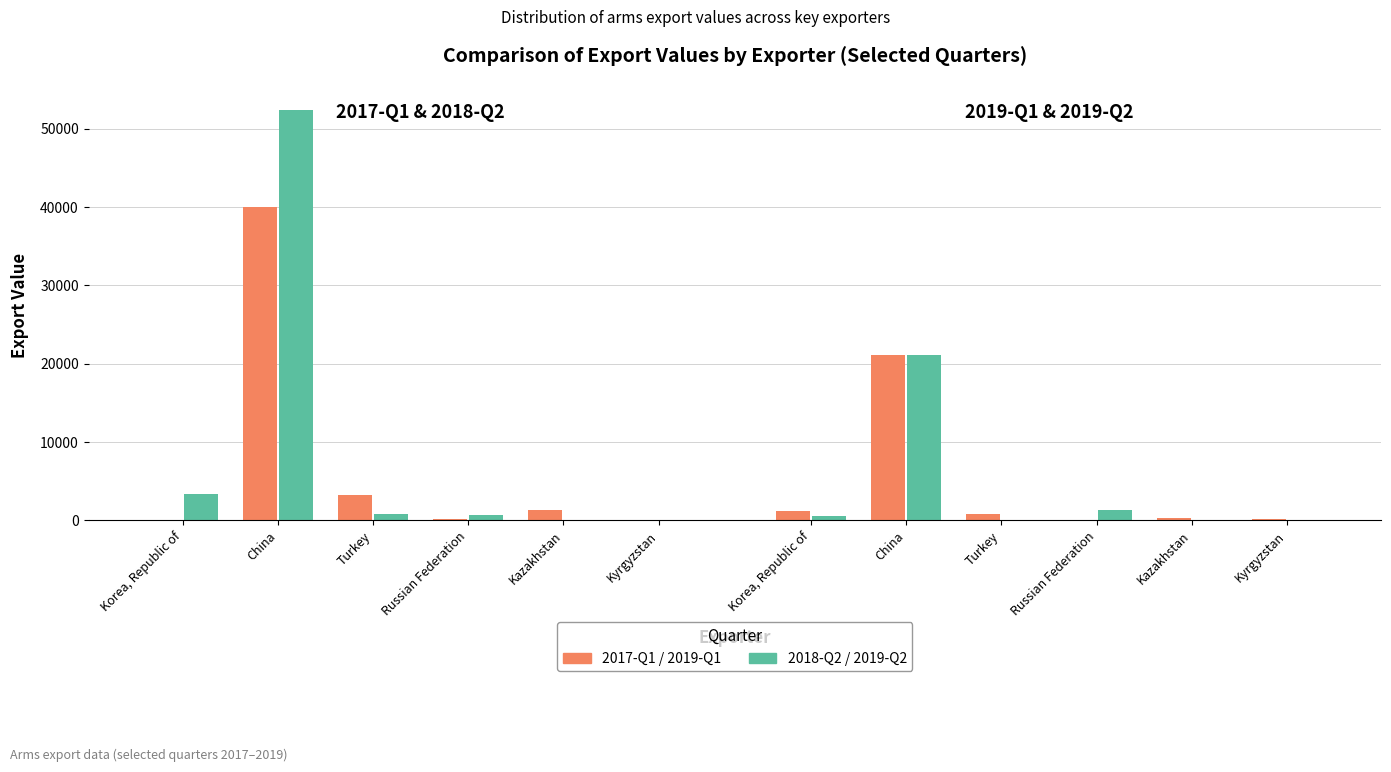

Count the number of categories in the chart.

6